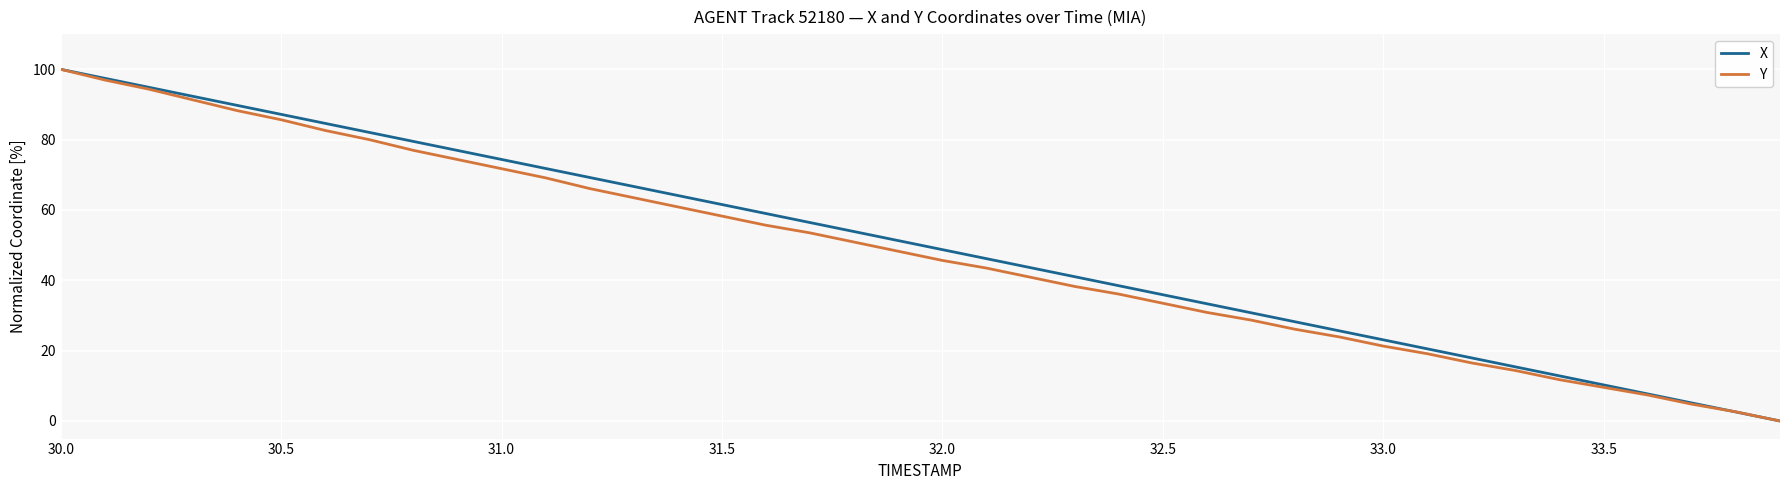

Reading right to left, extract all data points from this chart.

X: 0.0	2.6	5.1	7.7	10.3	12.8	15.4	18.0	20.5	23.1	25.6	28.2	30.8	33.3	35.9	38.5	41.0	43.6	46.2	48.7	51.3	53.9	56.4	59.0	61.5	64.1	66.7	69.2	71.8	74.4	76.9	79.5	82.1	84.6	87.2	89.7	92.3	94.9	97.4	100.0
Y: 0.0	2.6	4.8	7.4	9.6	11.7	14.3	16.5	19.1	21.3	23.9	26.1	28.7	30.9	33.5	36.1	38.3	40.9	43.5	45.7	48.3	50.9	53.5	55.7	58.3	60.9	63.5	66.1	69.1	71.7	74.3	77.0	80.0	82.6	85.7	88.3	91.3	94.3	97.0	100.0